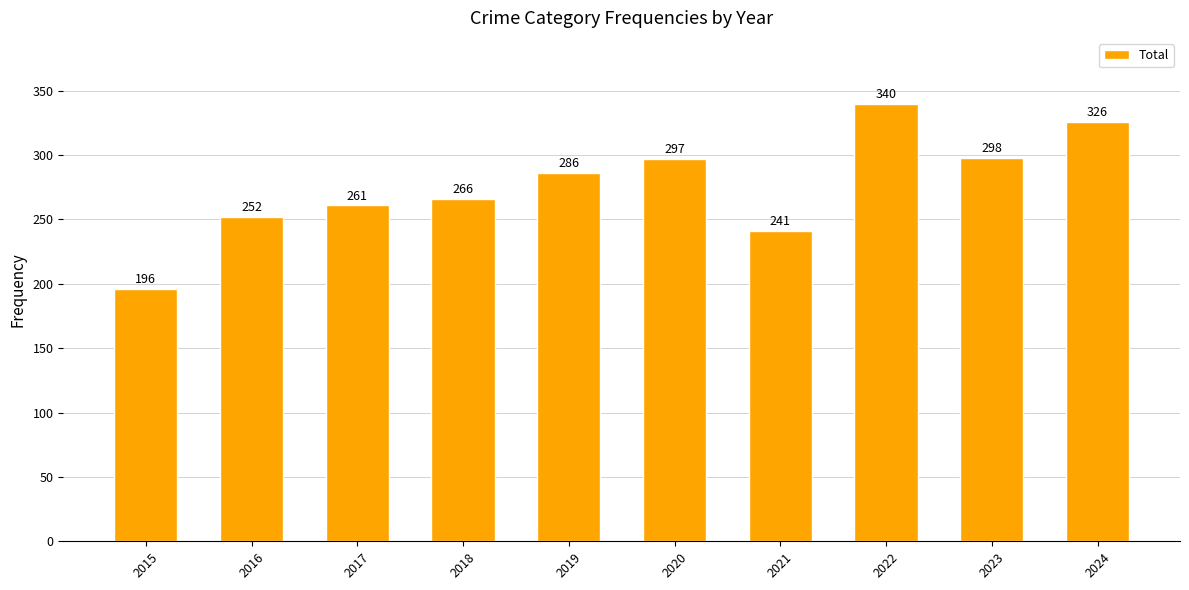

What is the sum of all values?

2763